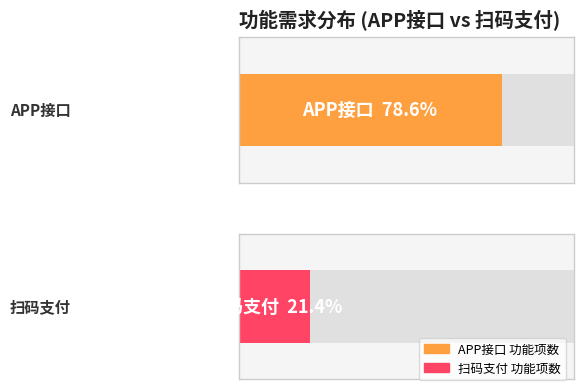

Are the bars grouped side by side (vs. stacked)?

Yes